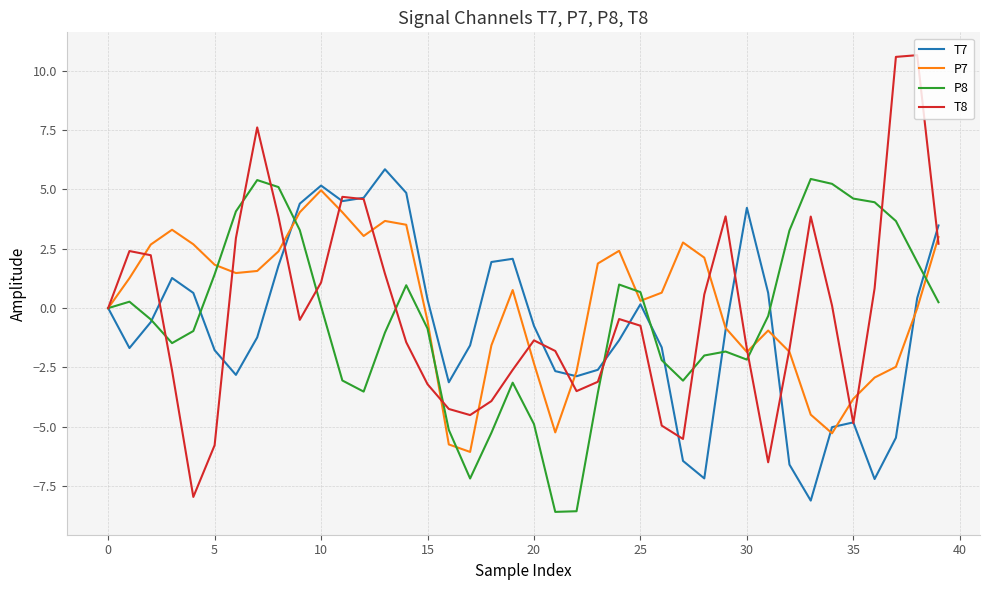

What is the maximum value shown in the chart?

10.7